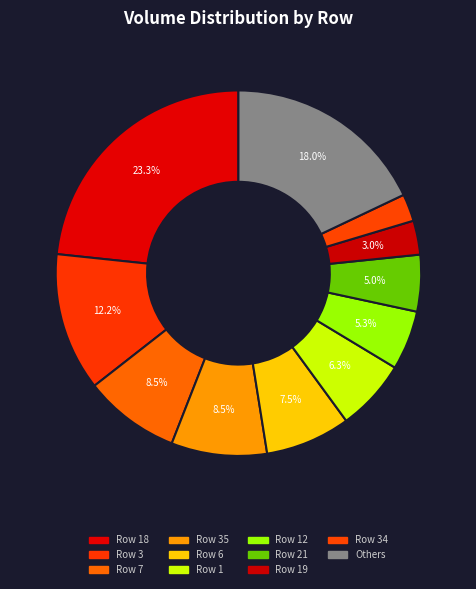

How many segments does this pie chart have?

11